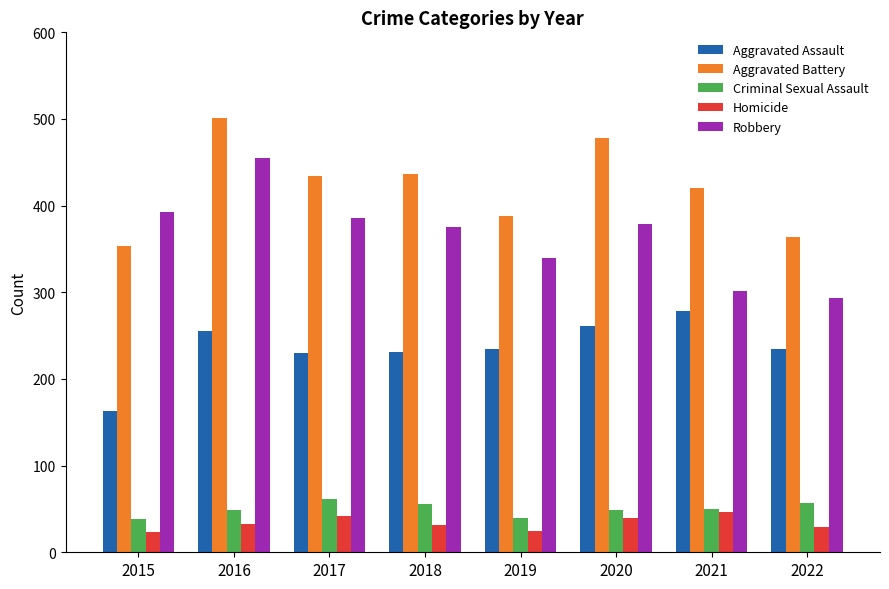

Where does the Robbery series first go above 379?

2015